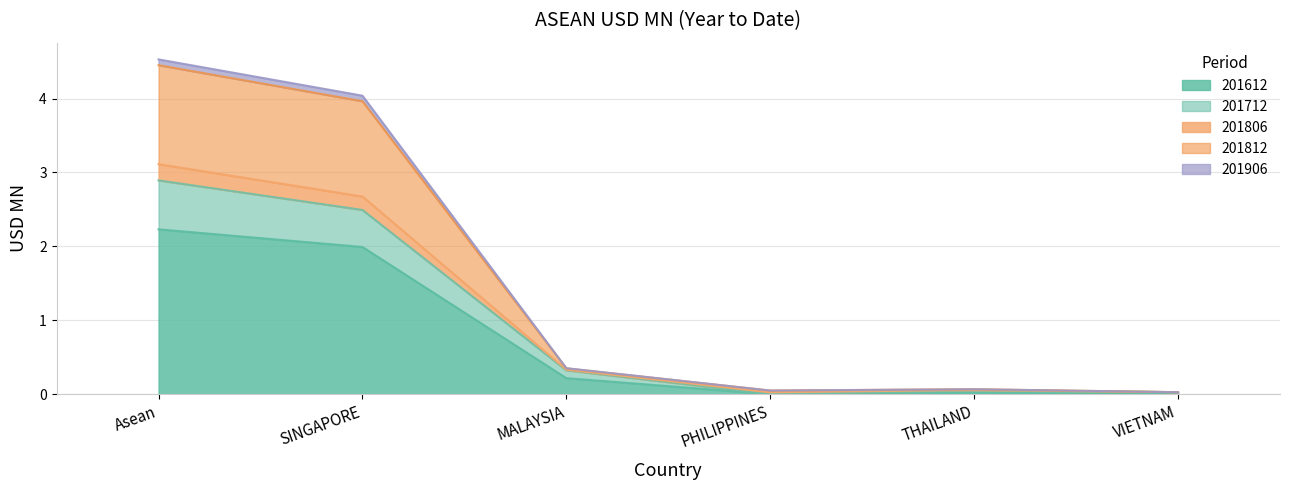

Which label corresponds to the largest value in the chart?

Asean